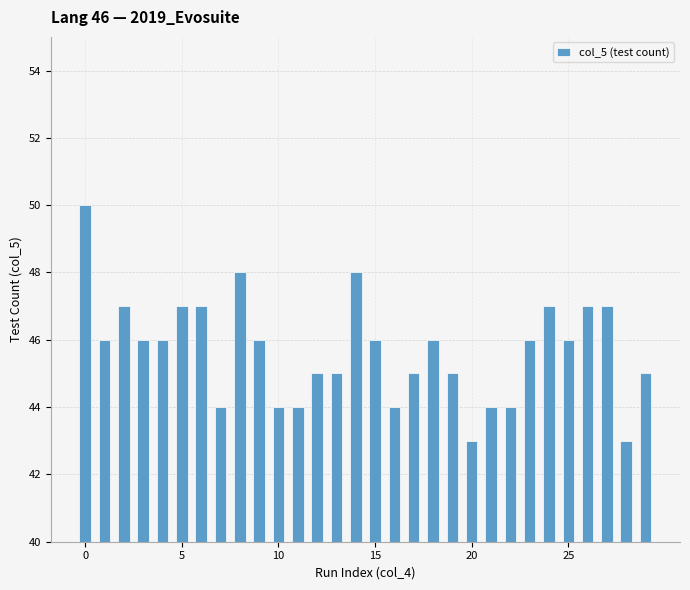

What is the sum of all values?

1371